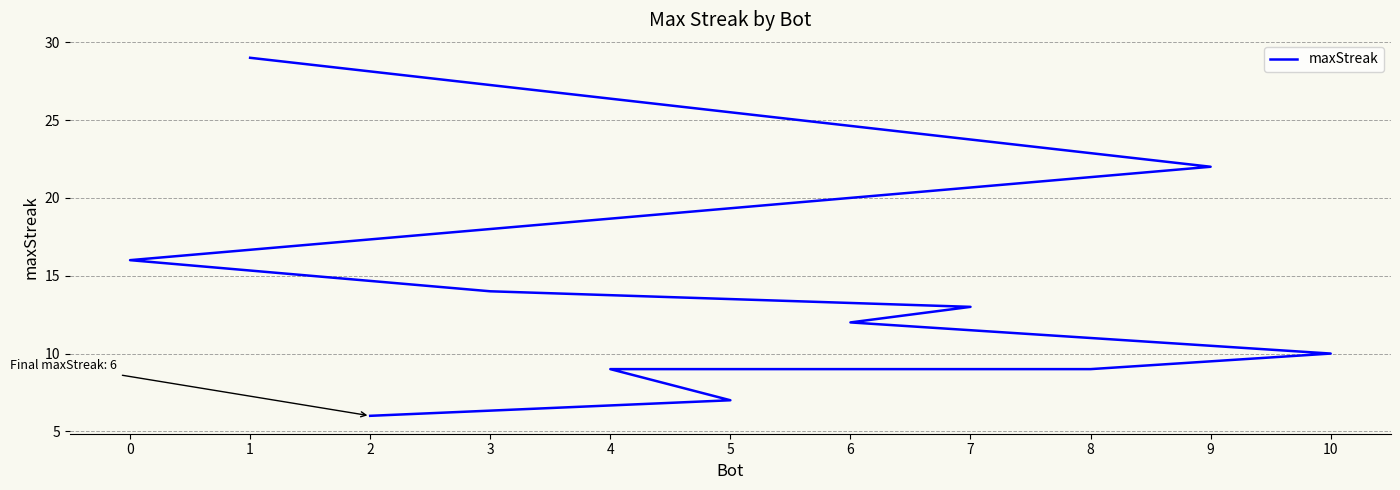

What value does the data have at 5?

7